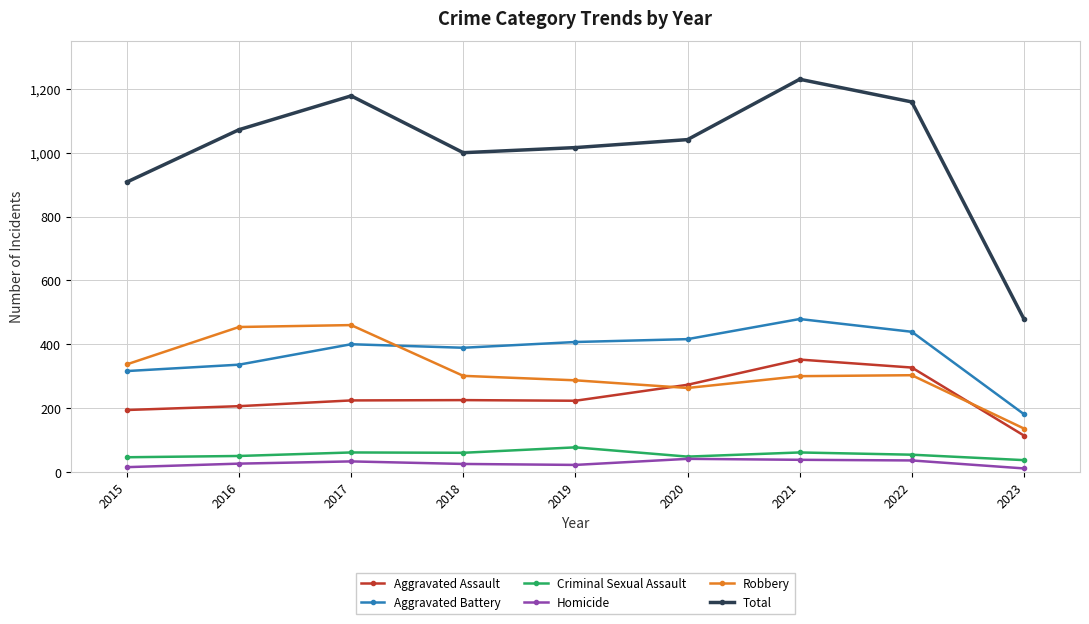

Between 2017 and 2020, which series saw the biggest shift?

Robbery